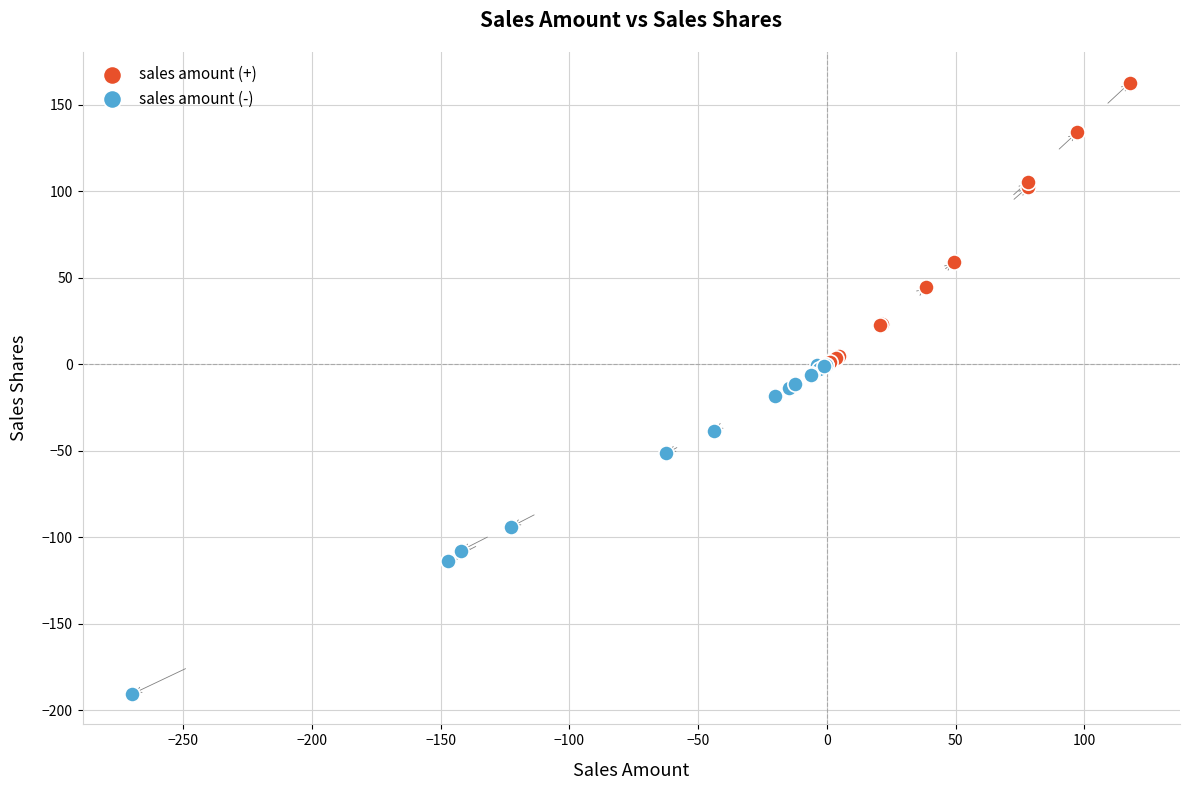

Which series has the largest Y range (max minus min)?

sales amount (-)